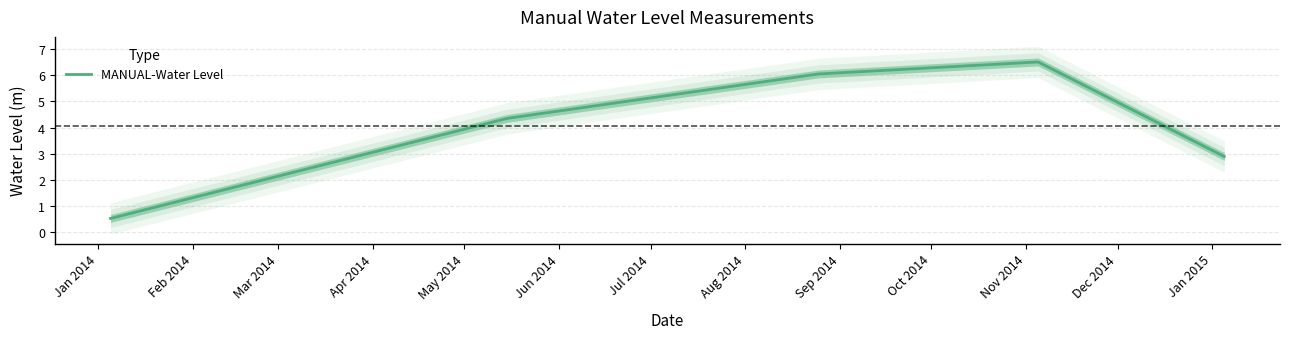

What position from the left is 2014-11-05?

4